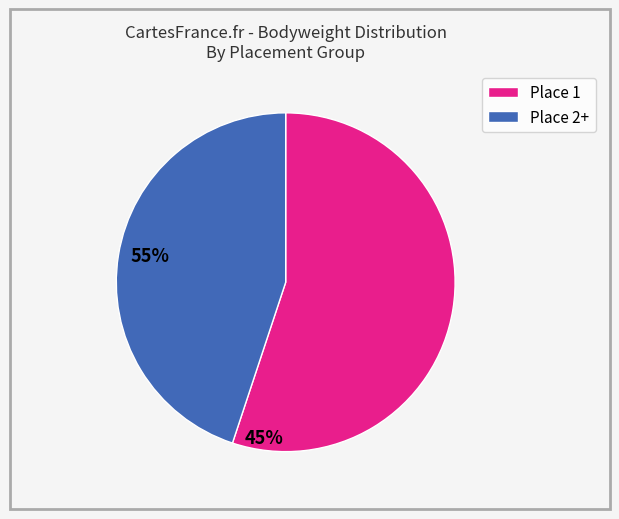

Does Place 2+ account for over 50% of the chart?

No